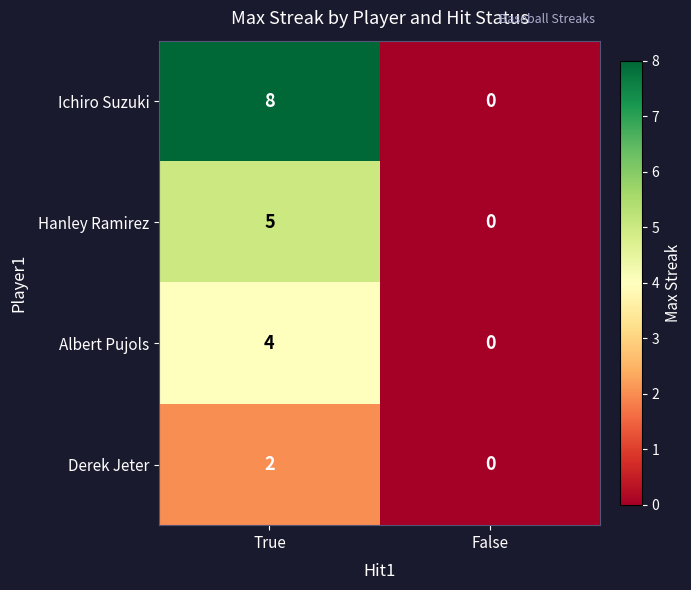

What is the difference between the highest and lowest values at True?

6